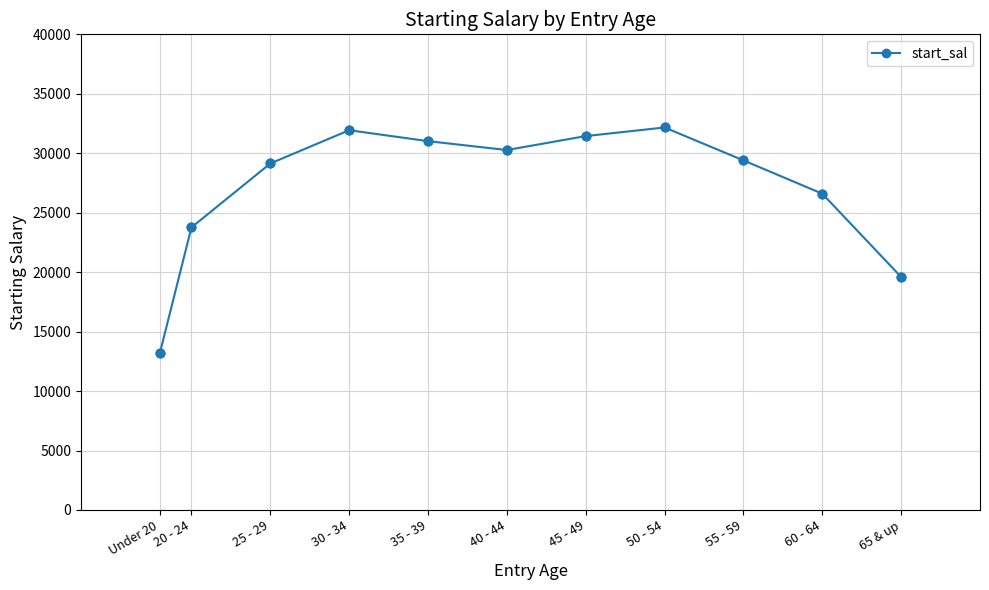

Which has a higher value, Under 20 or 40 - 44?

40 - 44